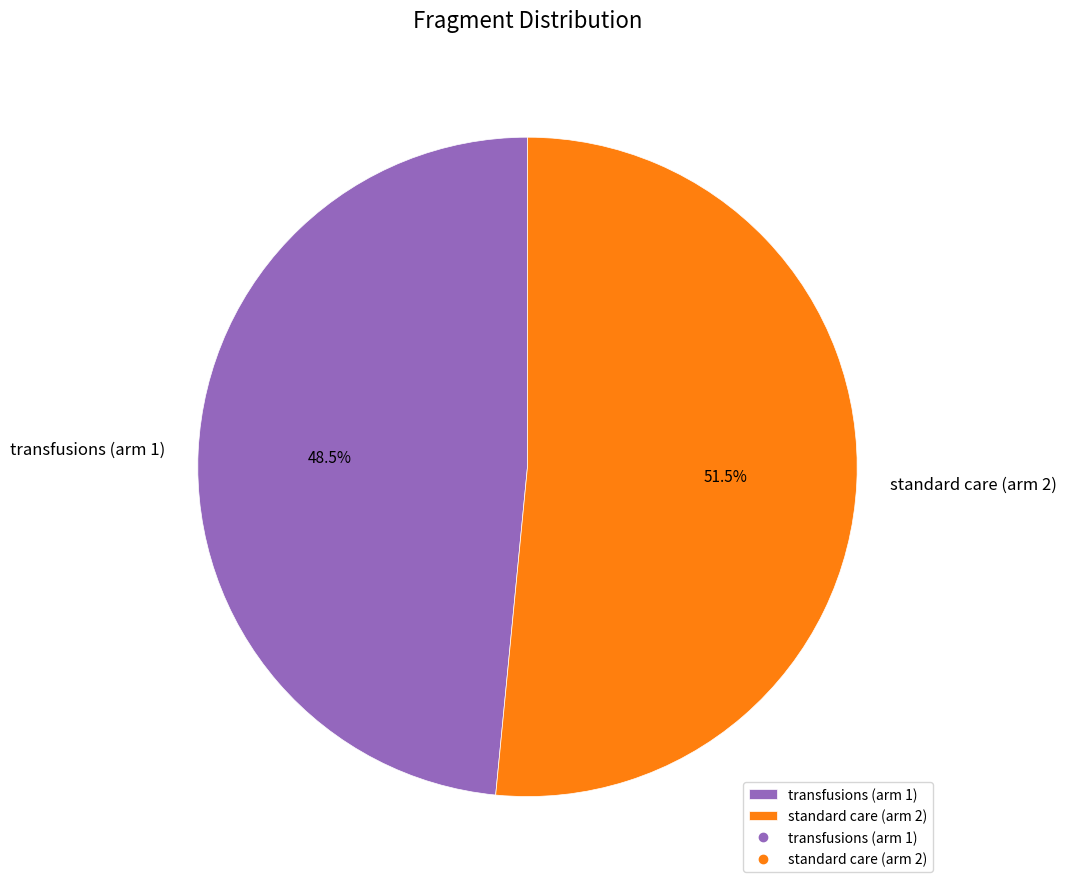

Which category has the biggest portion of the pie?

standard care (arm 2)